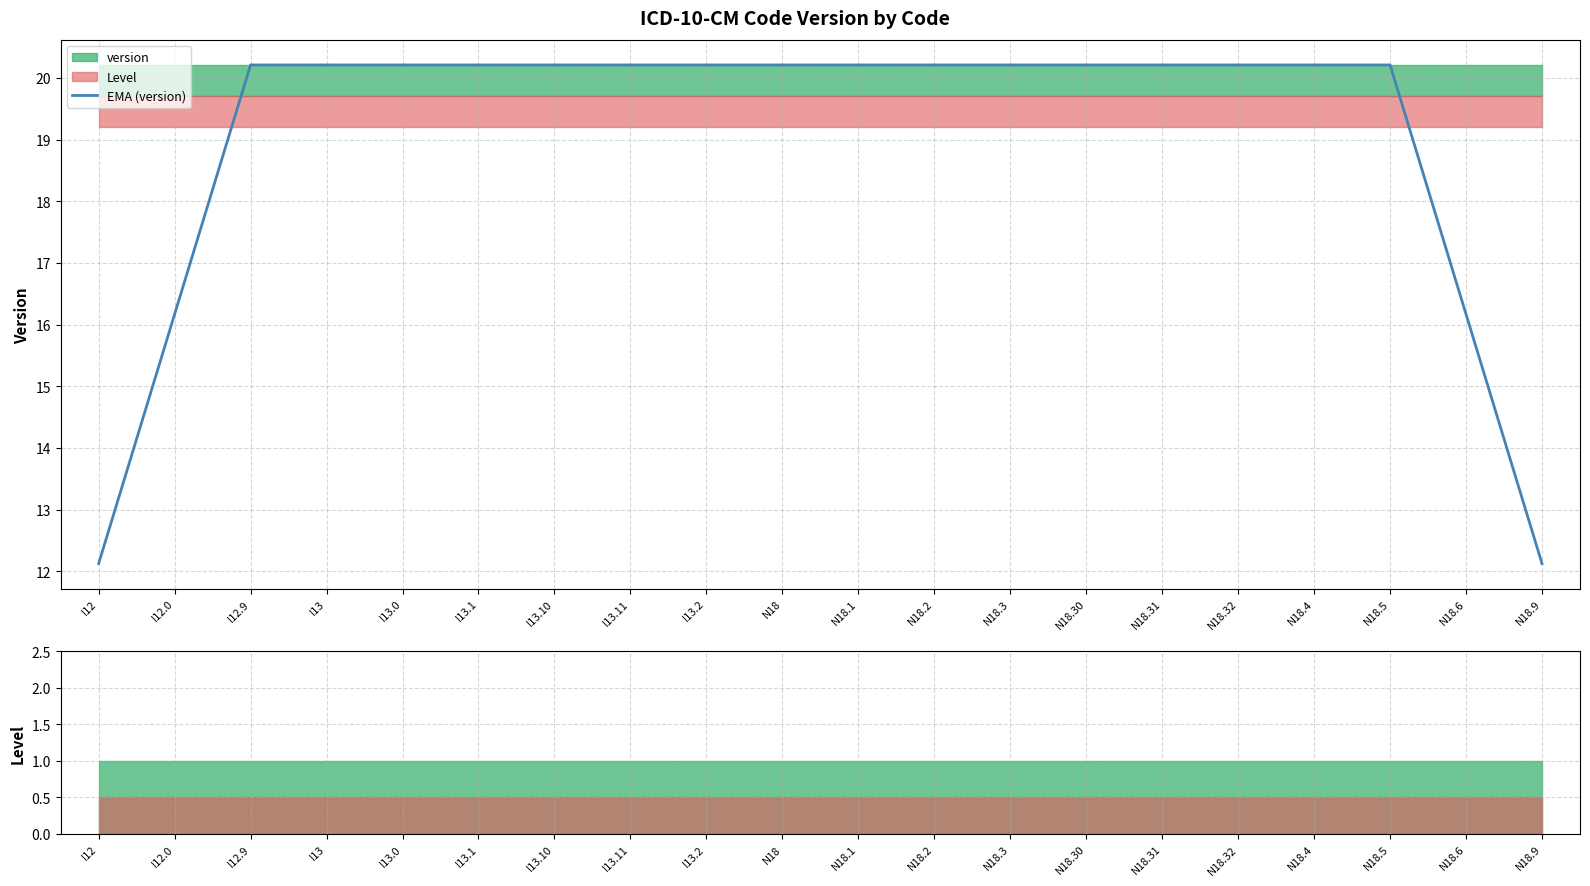

What is the label of the 4th point from the right?

N18.4